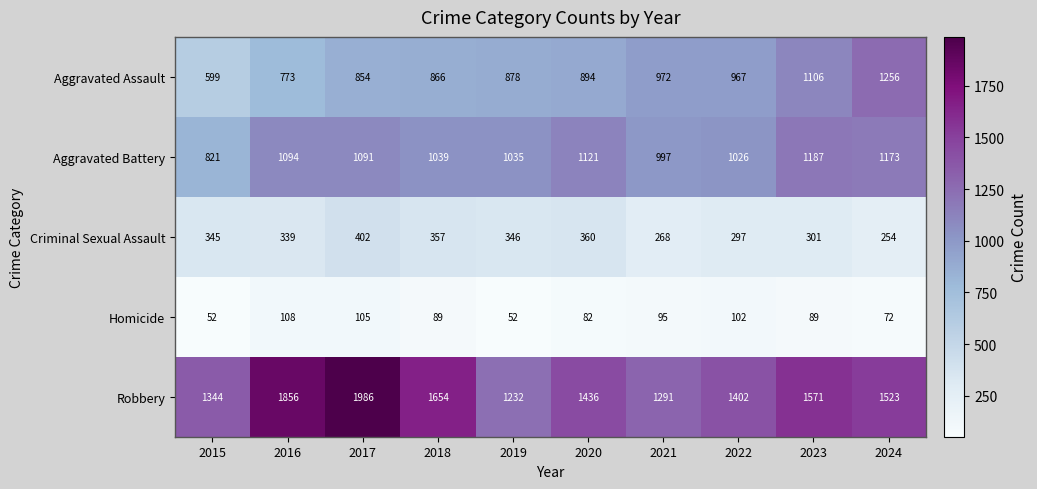

Is it true that Criminal Sexual Assault equals 546 at 2019?

False